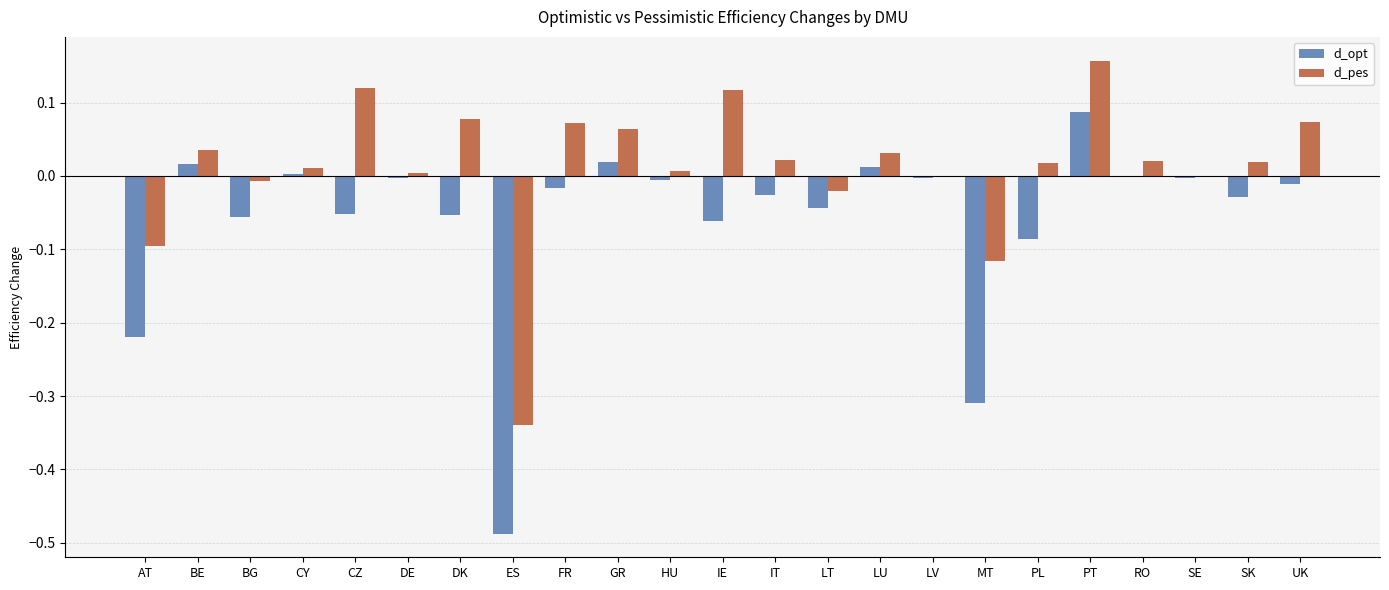

Is it true that d_opt equals -0.0 at PL?

False